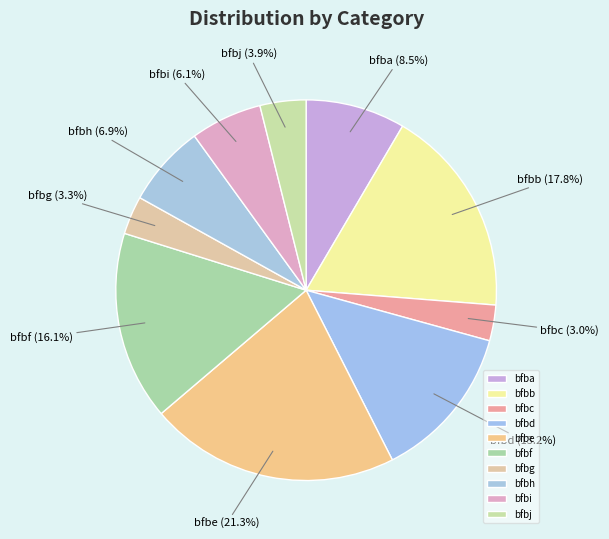

What is the largest slice in the pie chart?

bfbe